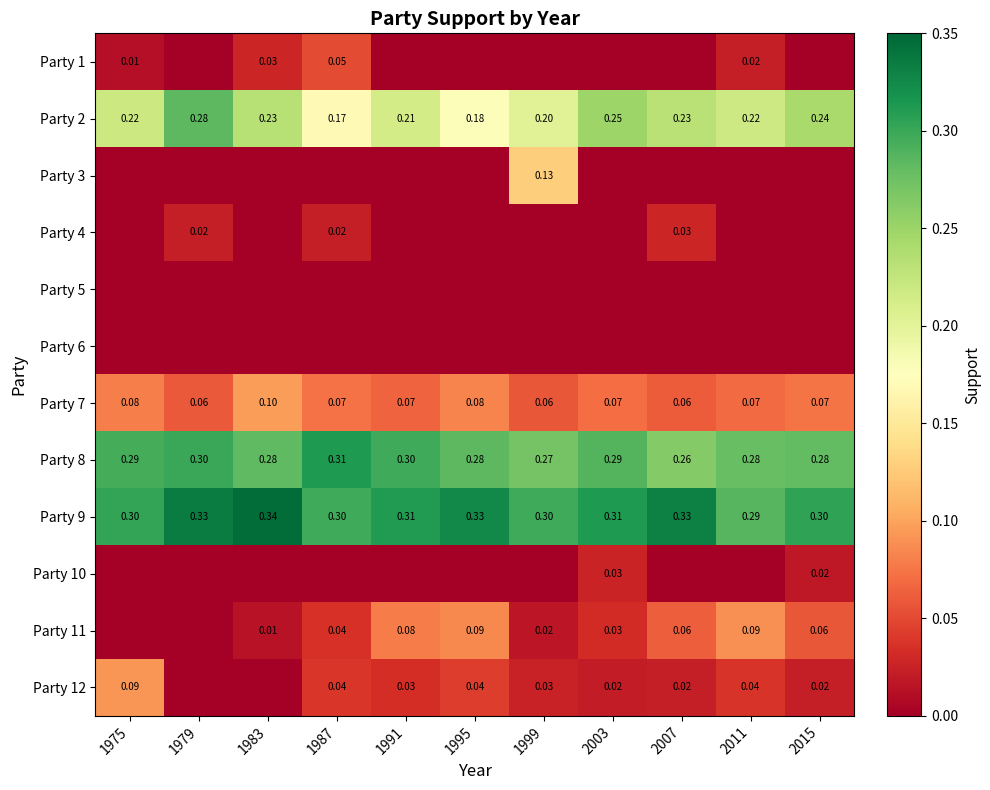

What is the maximum value shown in the chart?

0.3